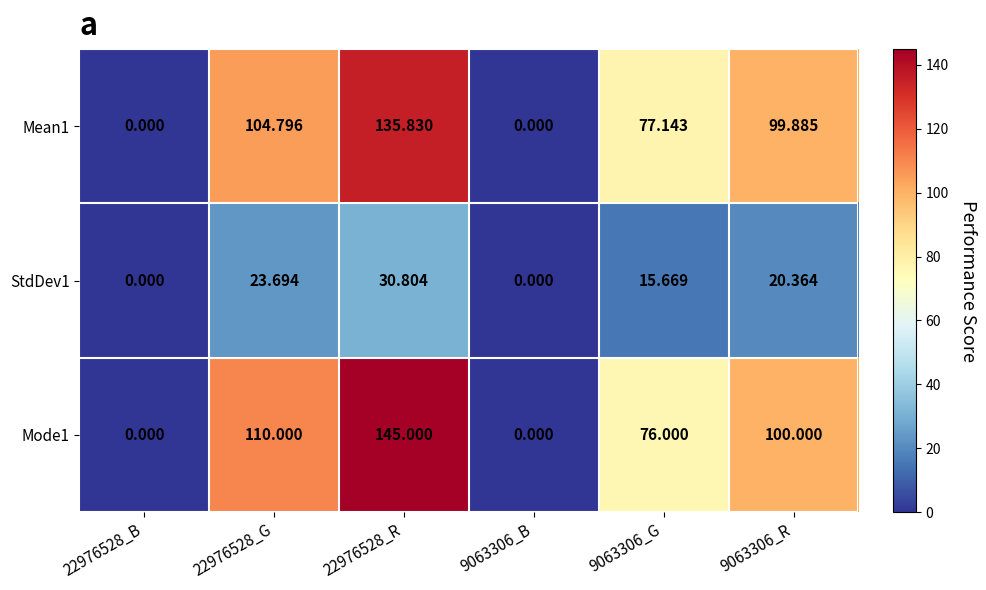

Is the value of StdDev1 at 9063306_G greater than the value of Mean1 at 9063306_G?

No